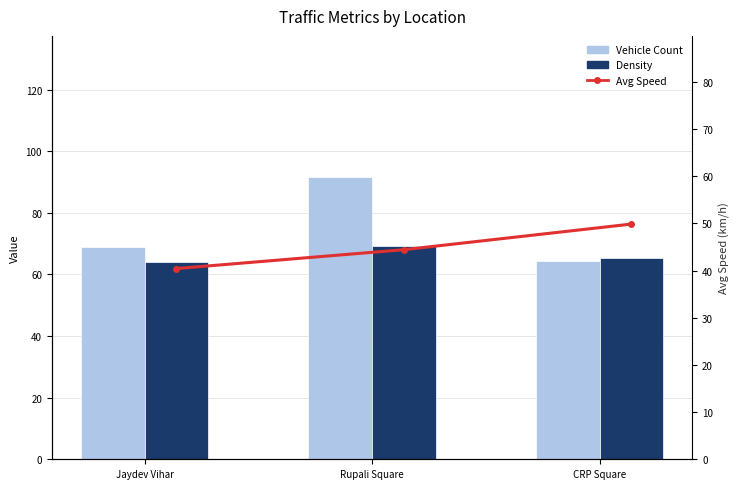

What is the sum of the Vehicle Count values at Rupali Square and Jaydev Vihar?

160.4